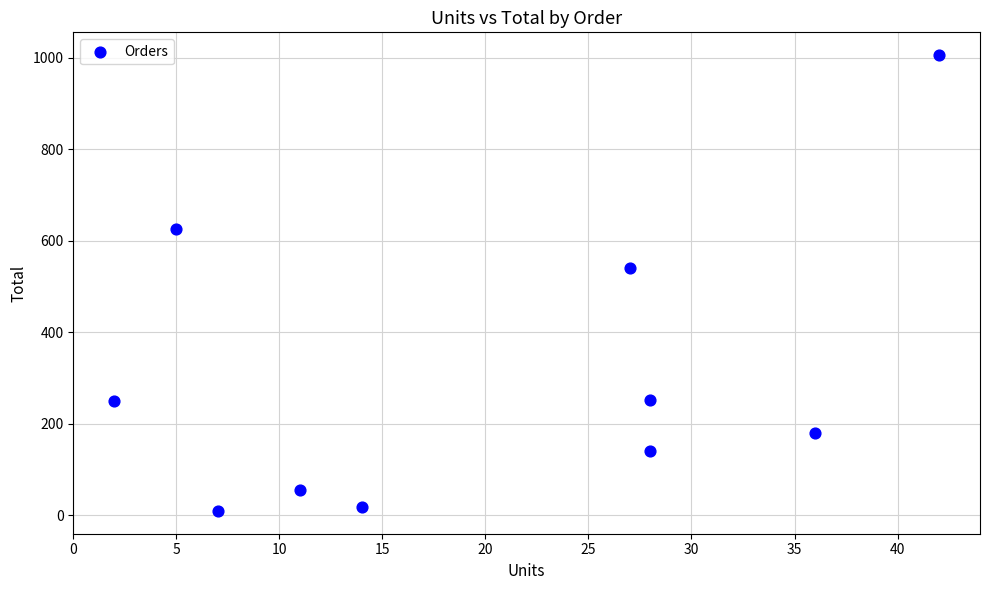

What Y value in the scatter plot is closest to 507?

539.7